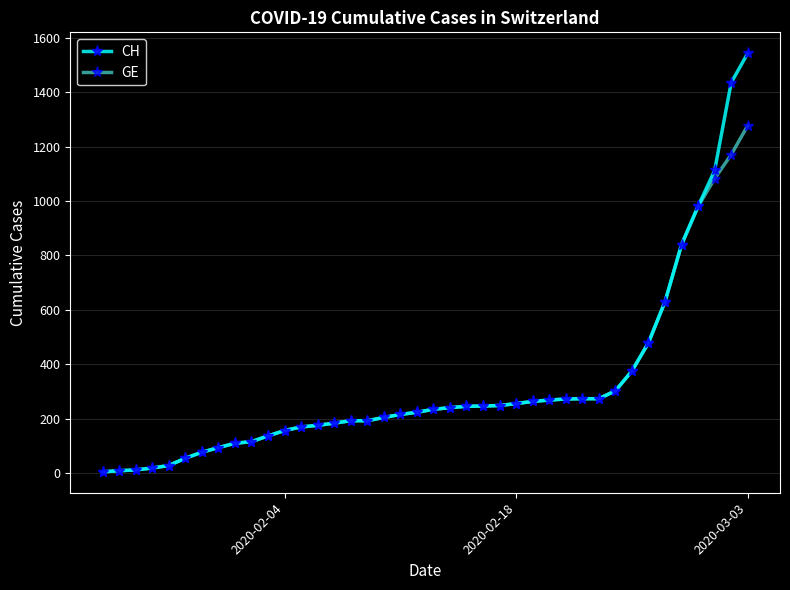

What is the difference between the maximum and minimum values in the GE series?

1274